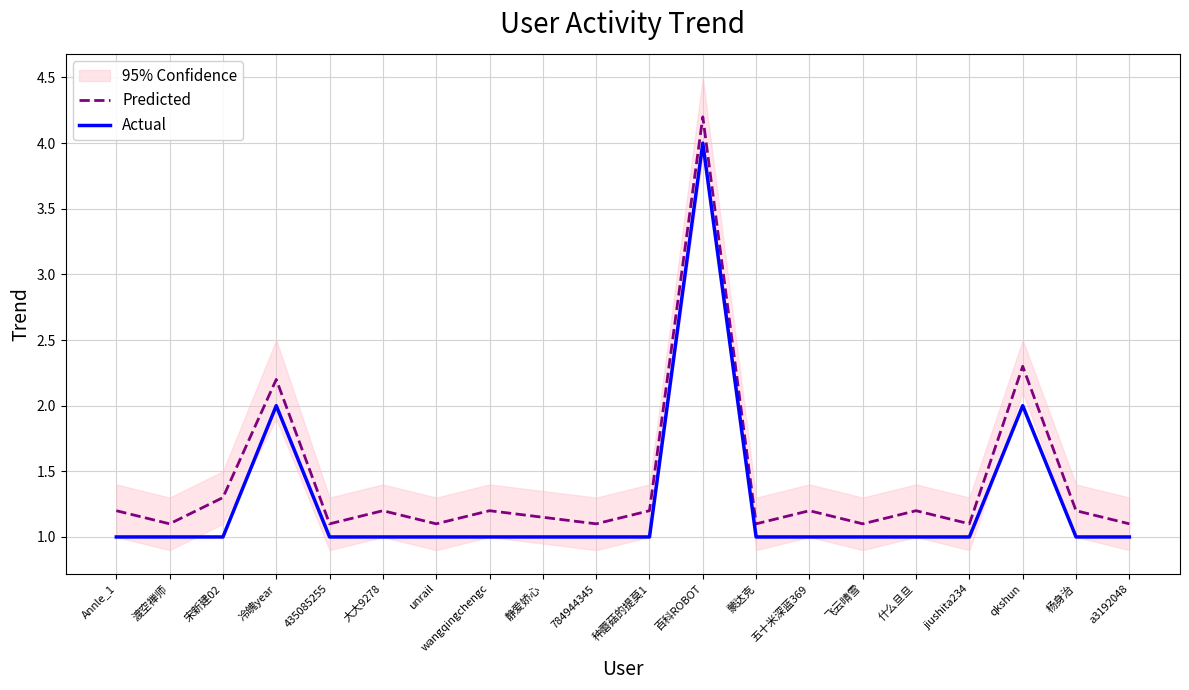

What is the highest value of the Actual series?

4.0